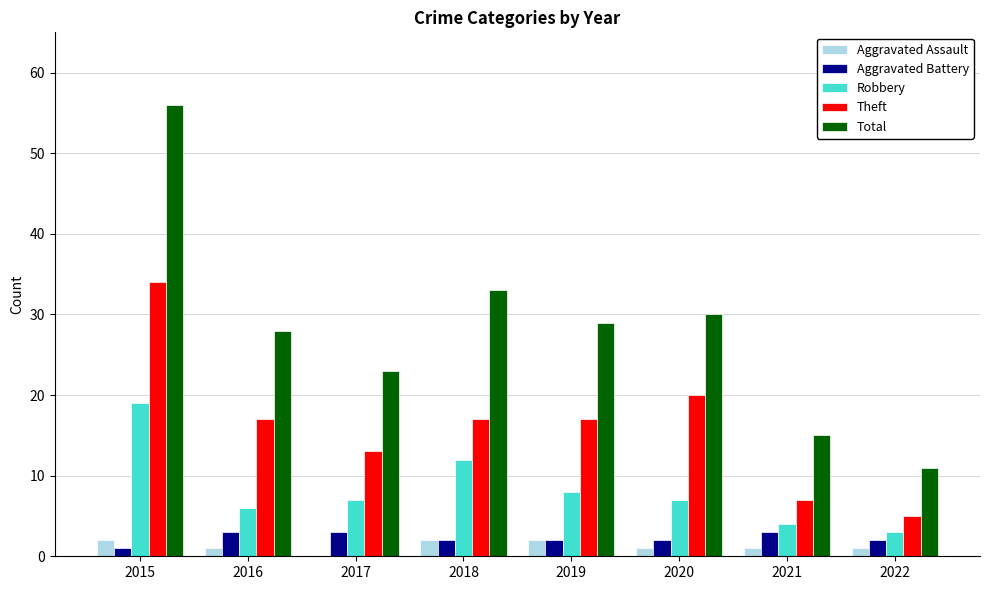

Which series changed the most between 2017 and 2021?

Total